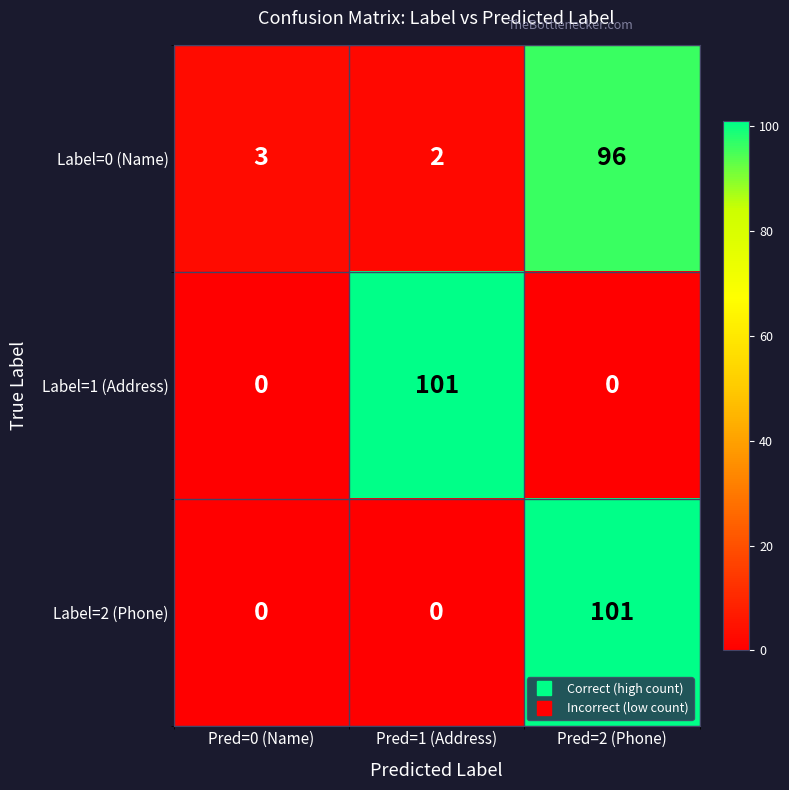

Reading right to left, extract all data points from this chart.

Label=0 (Name): 96	2	3
Label=1 (Address): 0	101	0
Label=2 (Phone): 101	0	0